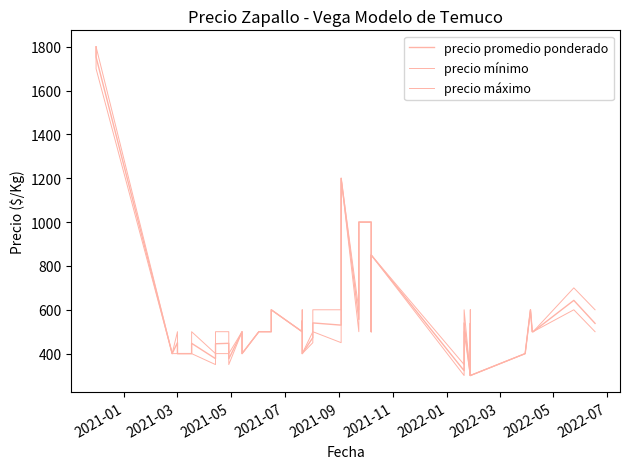

True or false: precio promedio ponderado and precio mínimo intersect in this chart.

False